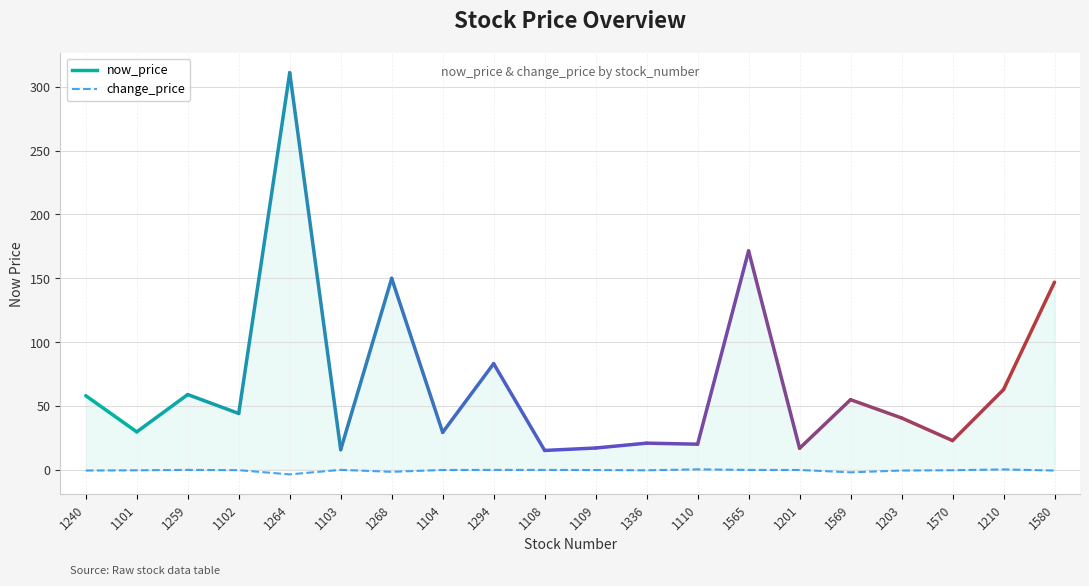

True or false: change_price has a value of 0.0 at 1259.

True